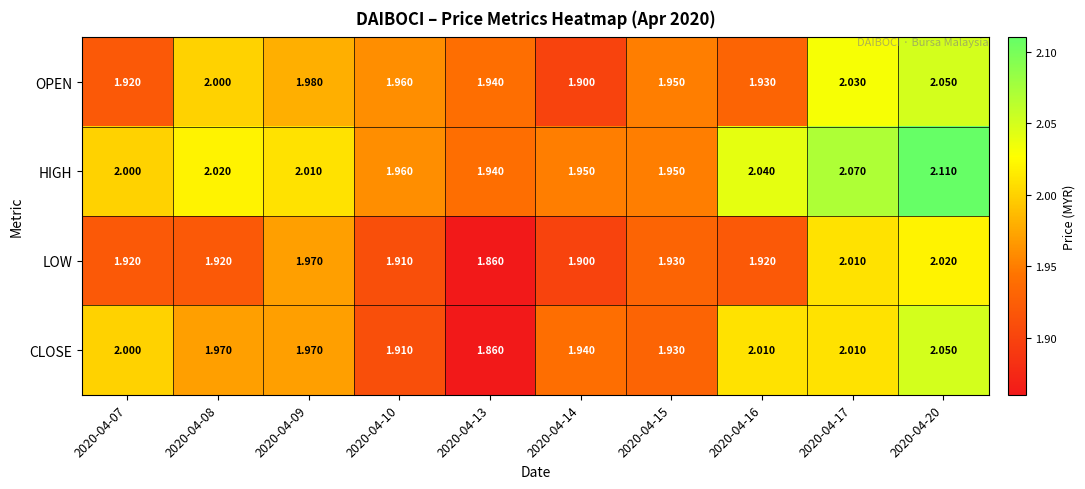

Is the value of HIGH at 2020-04-08 greater than the value of CLOSE at 2020-04-13?

Yes